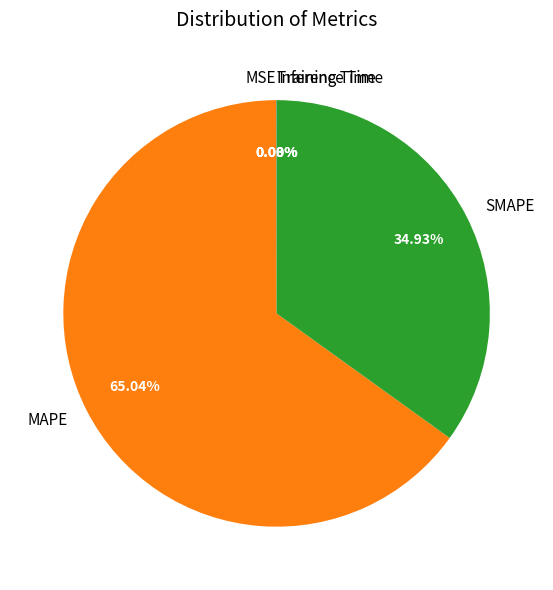

To the nearest percent, what percentage of the pie is SMAPE?

35%